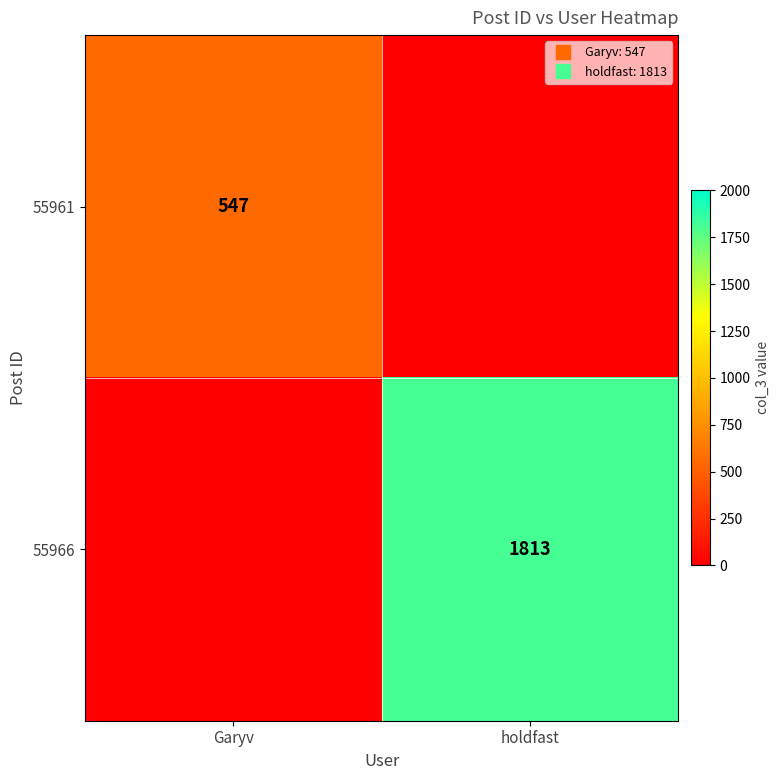

List the labels in order of 55966 value, largest first.

holdfast, Garyv